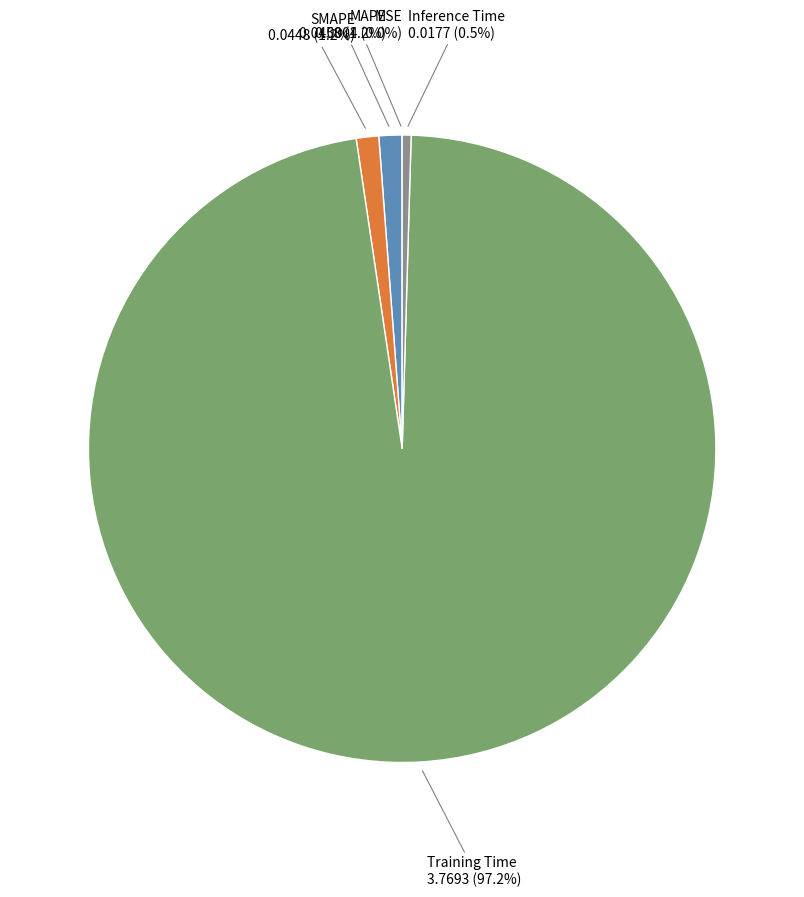

Is there a majority slice in this chart?

Yes